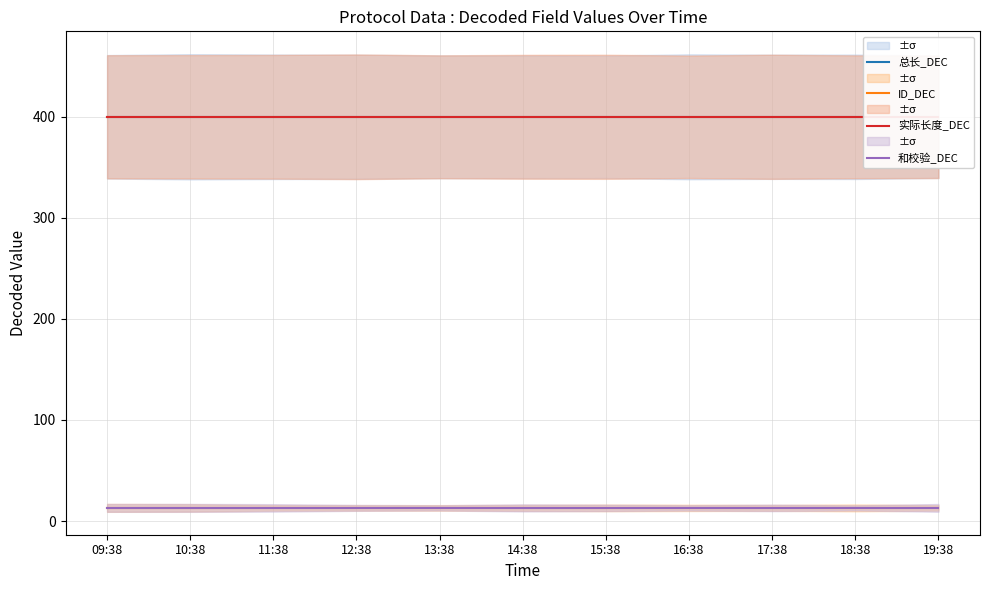

The value of 实际长度_DEC at 13:38 is 400. True or false?

True